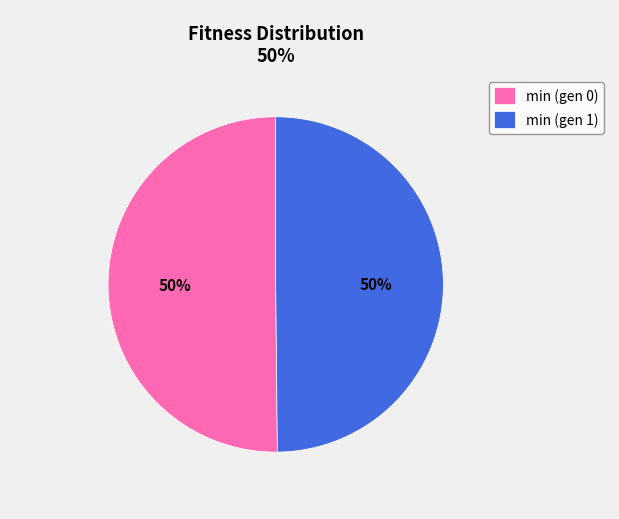

The min (gen 0) slice represents 50% of the pie. True or false?

True